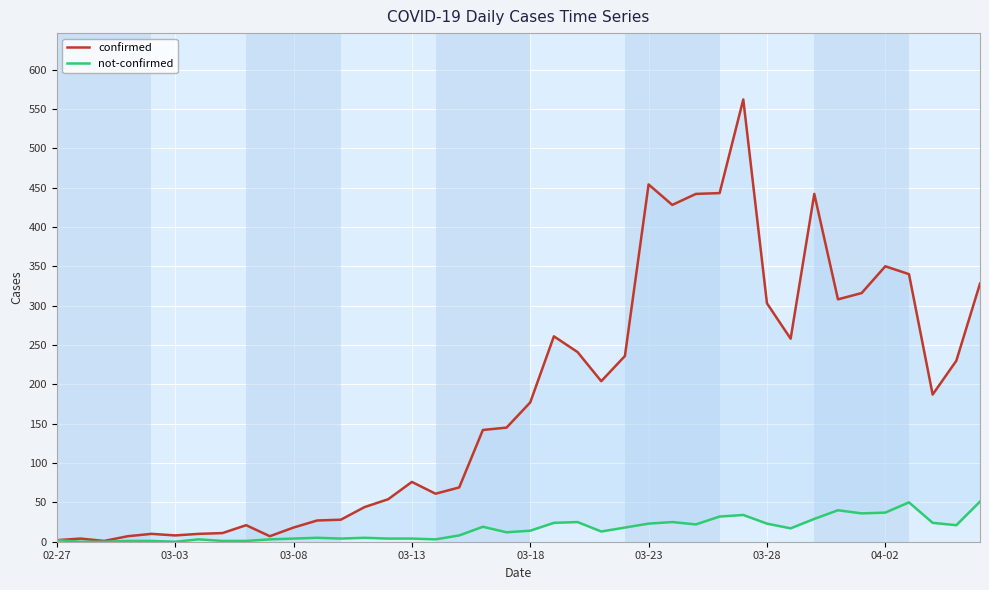

Read the not-confirmed value at 14.

4